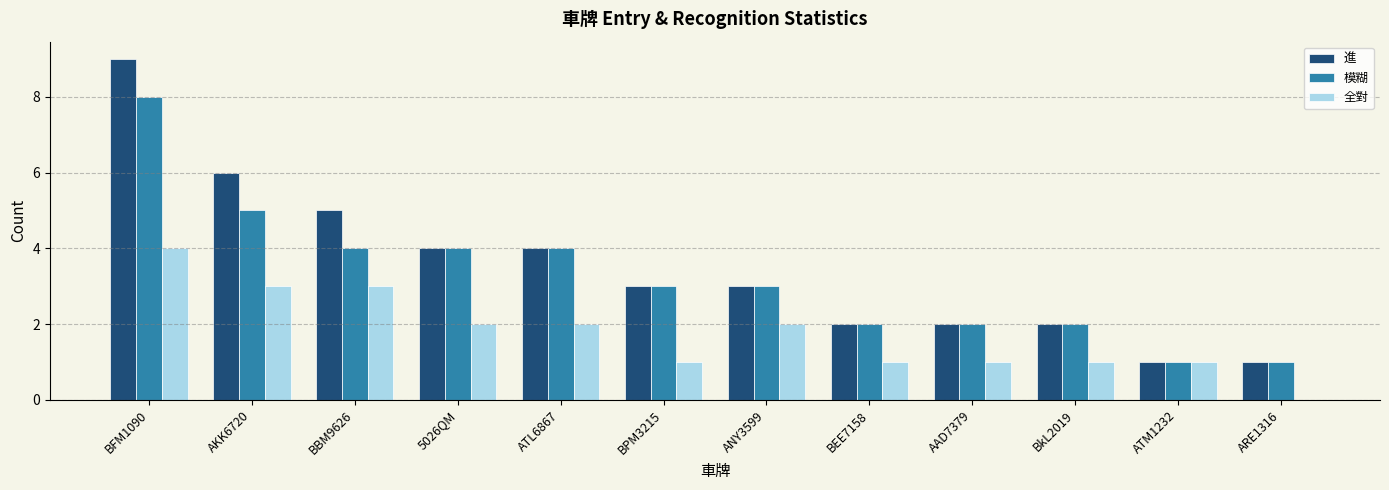

What is the total value across all series at BBM9626?

12